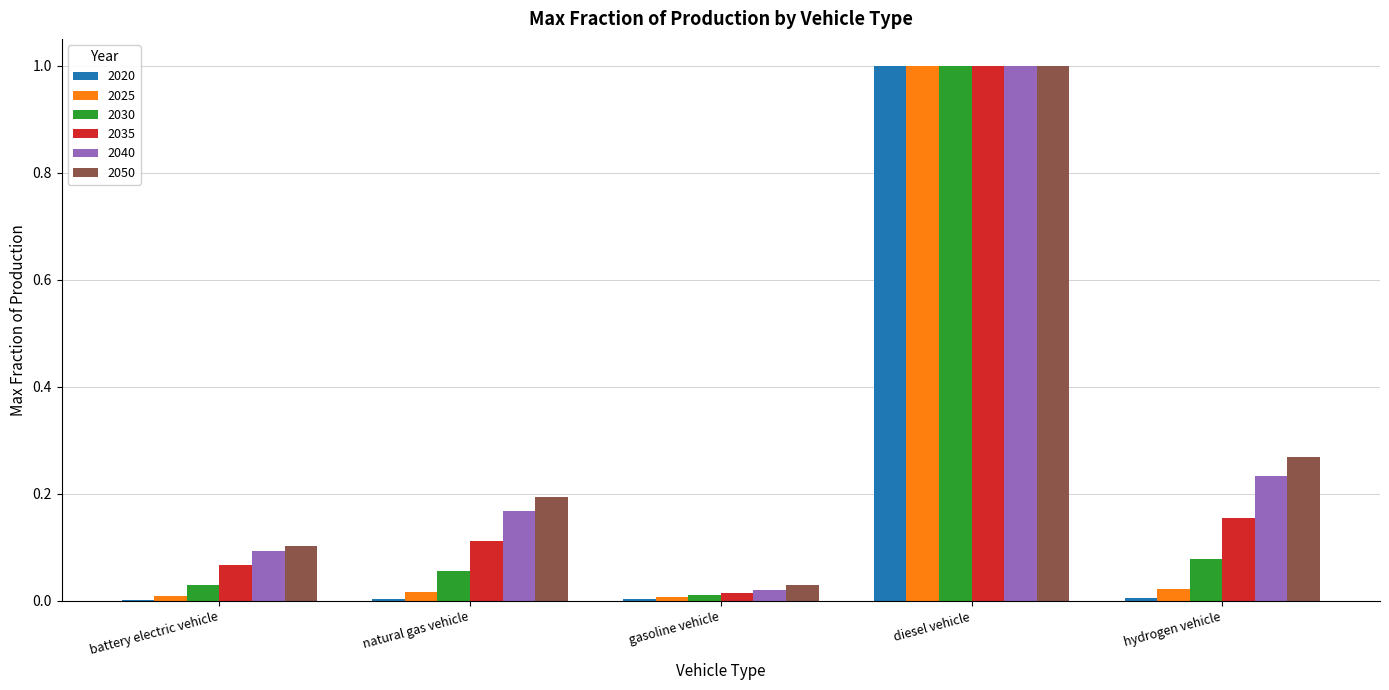

Does the chart contain stacked bars?

No